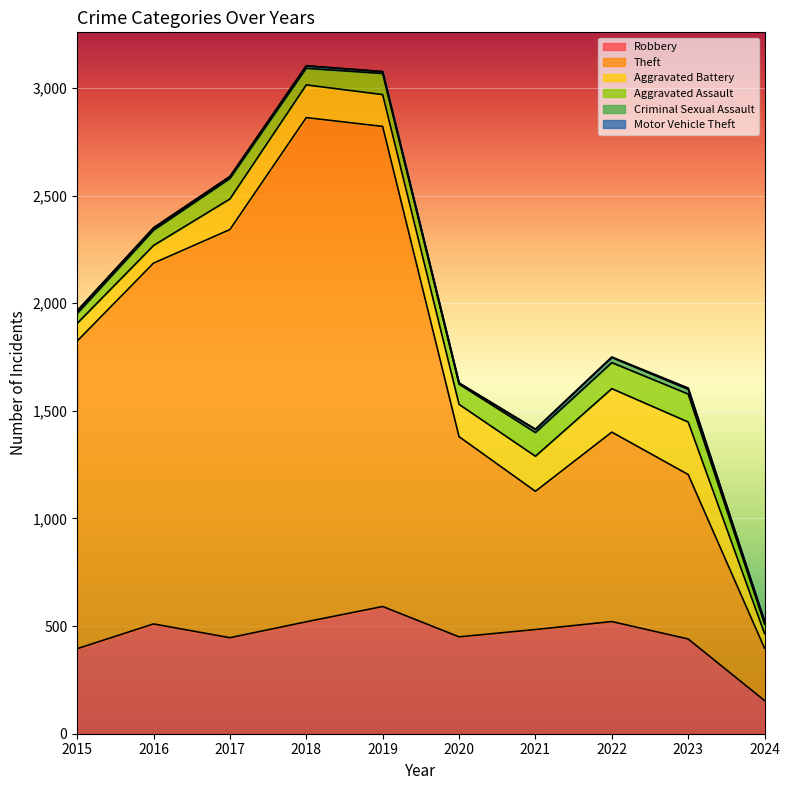

Reading left to right, transcribe all the data shown in this chart.

Robbery: 2015=395	2016=510	2017=446	2018=520	2019=591	2020=450	2021=484	2022=521	2023=440	2024=154
Theft: 2015=1429	2016=1676	2017=1896	2018=2342	2019=2230	2020=930	2021=642	2022=880	2023=764	2024=243
Aggravated Battery: 2015=82	2016=82	2017=142	2018=152	2019=148	2020=150	2021=163	2022=202	2023=244	2024=68
Aggravated Assault: 2015=46	2016=71	2017=95	2018=77	2019=98	2020=94	2021=110	2022=121	2023=130	2024=45
Criminal Sexual Assault: 2015=12	2016=8	2017=8	2018=11	2019=8	2020=3	2021=14	2022=24	2023=22	2024=11
Motor Vehicle Theft: 2015=1	2016=4	2017=2	2018=1	2019=1	2020=3	2021=2	2022=2	2023=6	2024=2